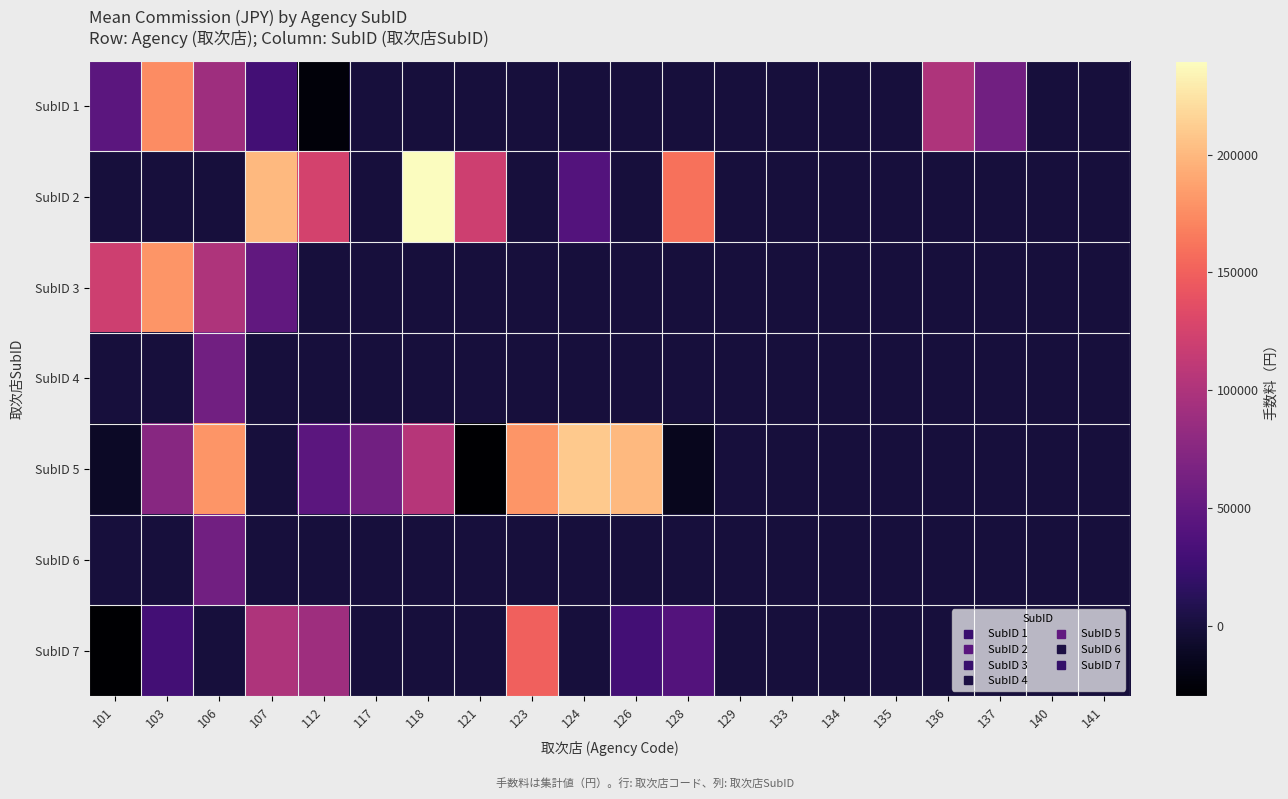

Reading left to right, transcribe all the data shown in this chart.

SubID 1: 101=45000	103=175000	106=90000	107=30000	112=-25000	117=0	118=0	121=0	123=0	124=0	126=0	128=0	129=0	133=0	134=0	135=0	136=100000	137=60000	140=0	141=0
SubID 2: 101=0	103=0	106=0	107=200000	112=125000	117=0	118=240000	121=120000	123=0	124=40000	126=0	128=160000	129=0	133=0	134=0	135=0	136=0	137=0	140=0	141=0
SubID 3: 101=120000	103=180000	106=100000	107=50000	112=0	117=0	118=0	121=0	123=0	124=0	126=0	128=0	129=0	133=0	134=0	135=0	136=0	137=0	140=0	141=0
SubID 4: 101=0	103=0	106=60000	107=0	112=0	117=0	118=0	121=0	123=0	124=0	126=0	128=0	129=0	133=0	134=0	135=0	136=0	137=0	140=0	141=0
SubID 5: 101=-10000	103=75000	106=180000	107=0	112=45000	117=60000	118=105000	121=-30000	123=180000	124=210000	126=200000	128=-15000	129=0	133=0	134=0	135=0	136=0	137=0	140=0	141=0
SubID 6: 101=0	103=0	106=60000	107=0	112=0	117=0	118=0	121=0	123=0	124=0	126=0	128=0	129=0	133=0	134=0	135=0	136=0	137=0	140=0	141=0
SubID 7: 101=-30000	103=30000	106=0	107=100000	112=90000	117=0	118=0	121=0	123=150000	124=0	126=30000	128=40000	129=0	133=0	134=0	135=0	136=0	137=0	140=0	141=0